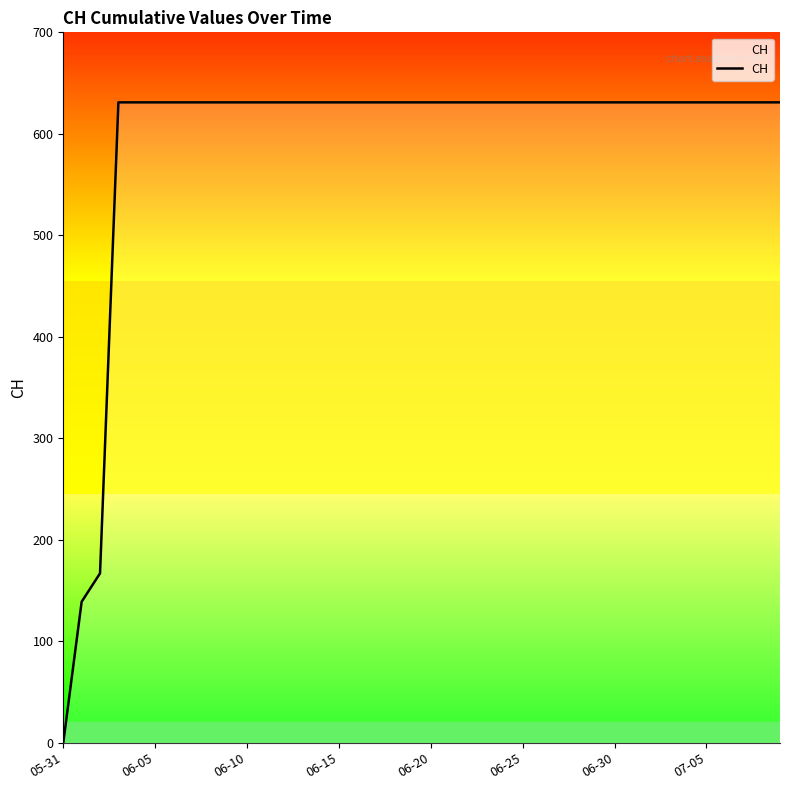

Reading left to right, extract all data points from this chart.

0	139	167	631	631	631	631	631	631	631	631	631	631	631	631	631	631	631	631	631	631	631	631	631	631	631	631	631	631	631	631	631	631	631	631	631	631	631	631	631